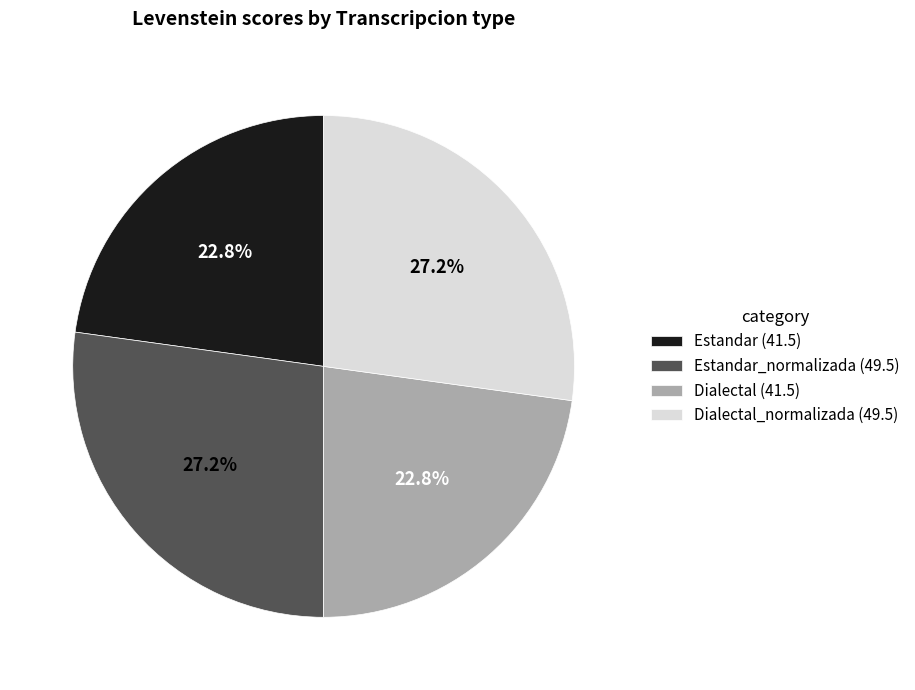

Does any single category account for the majority?

No